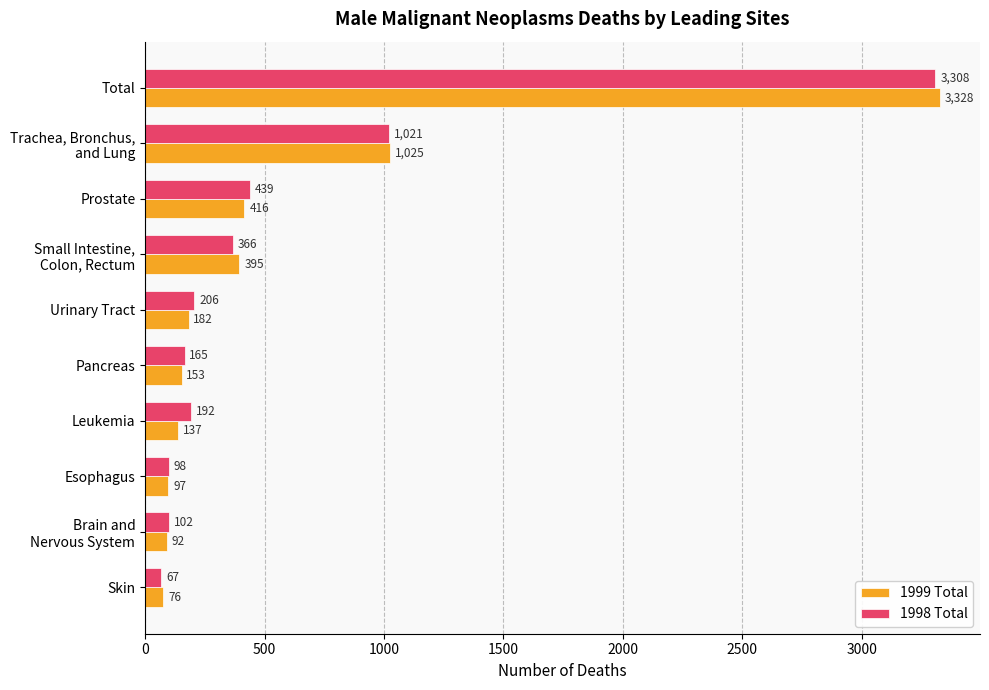

Which label corresponds to the smallest value in the chart?

Skin